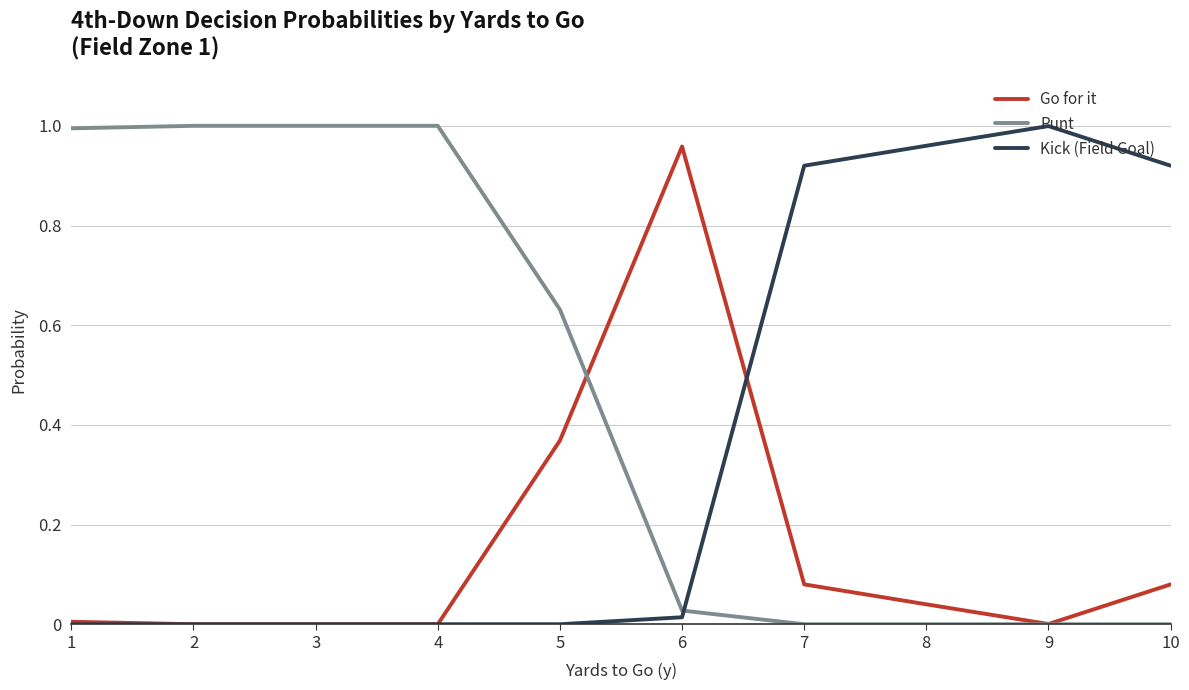

Rank the series at 8 from highest to lowest value.

Kick (Field Goal), Go for it, Punt